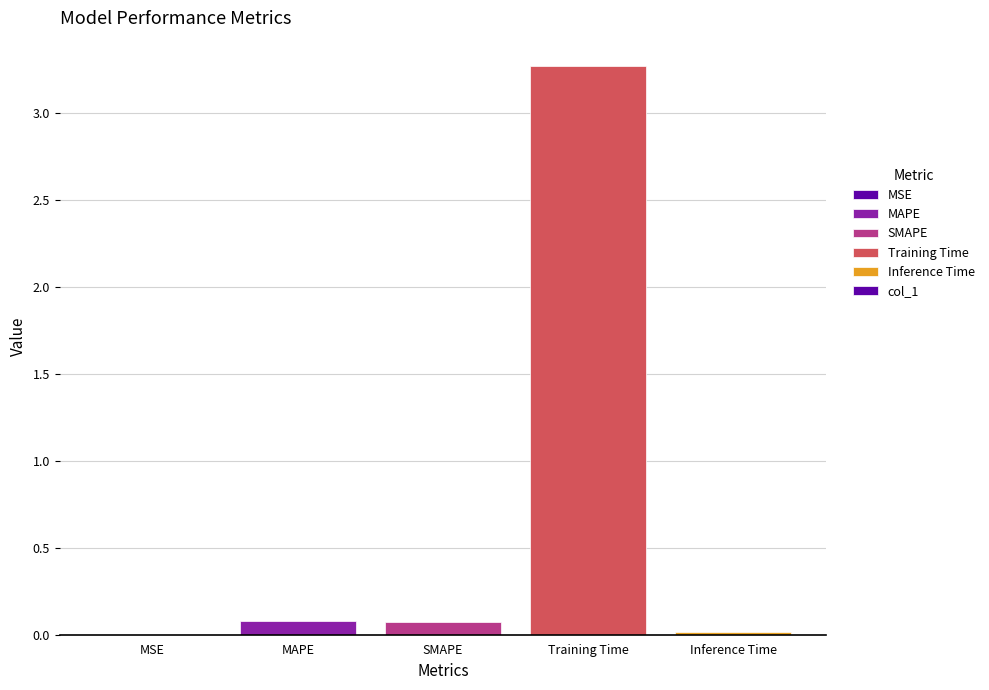

What is the greatest value displayed?

3.3